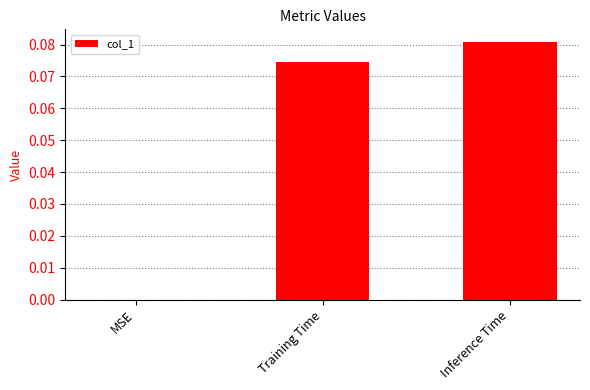

At which category does the chart reach its peak across all series?

Inference Time